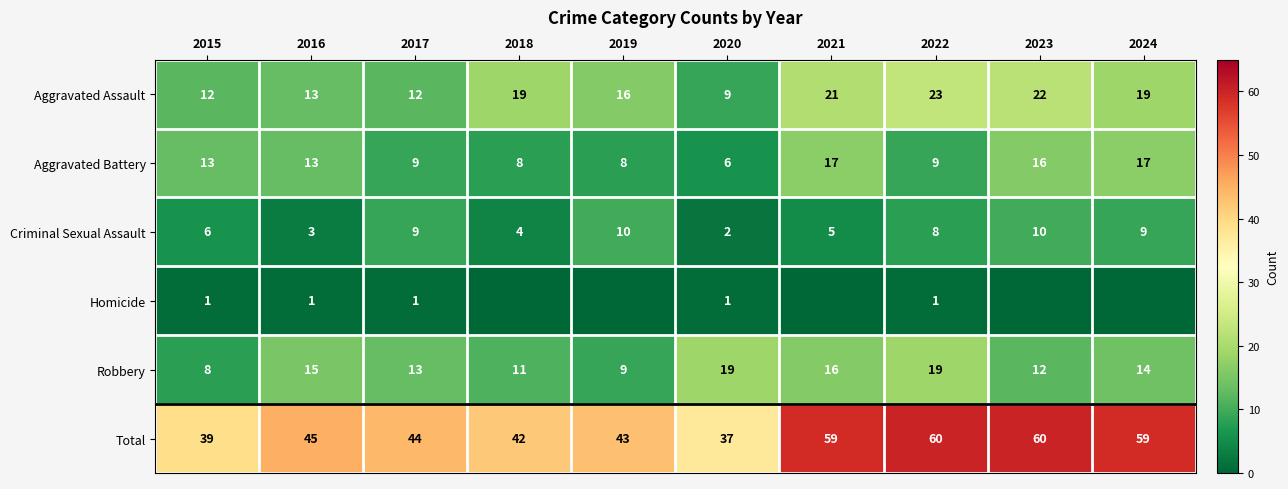

What value does the Criminal Sexual Assault series have at 2022?

8